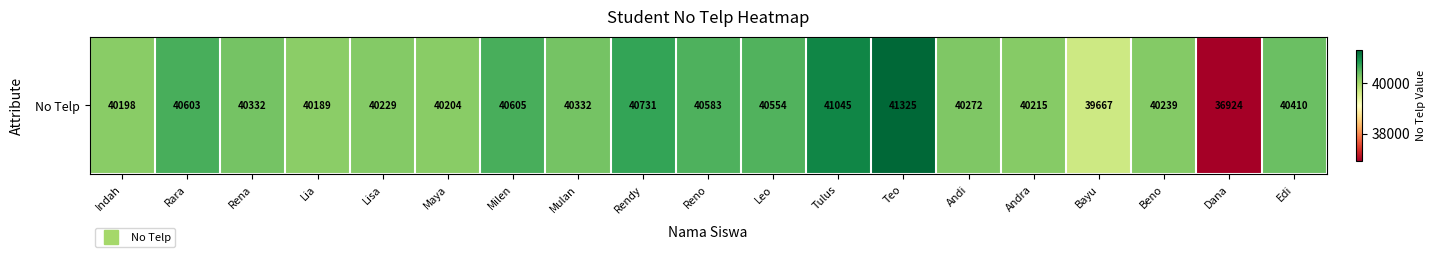

Rank the categories by value from lowest to highest.

Dana, Bayu, Lia, Indah, Maya, Andra, Lisa, Beno, Andi, Rena, Mulan, Edi, Leo, Reno, Rara, Milen, Rendy, Tulus, Teo